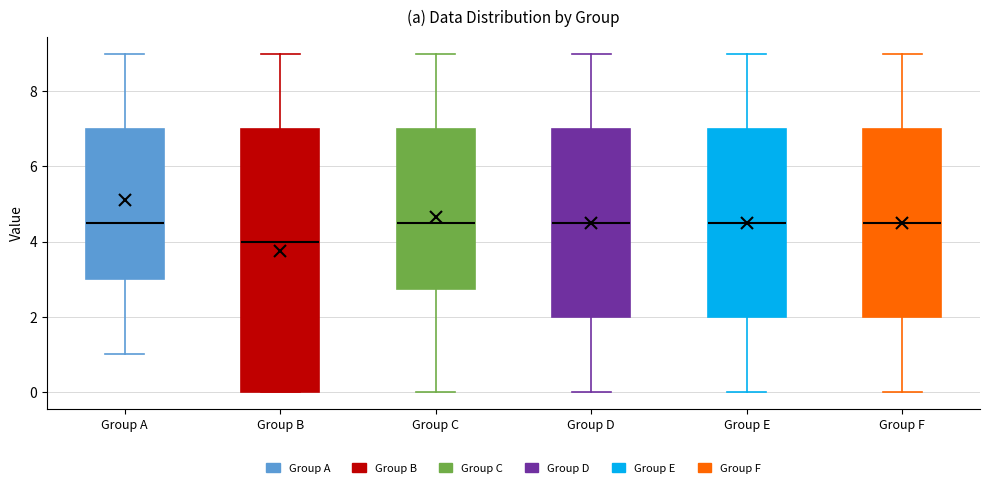

Reading left to right, read every box against the y-axis: the position of its median line, the range the box covers, and the ends of its whiskers. The values are not printed on the chart, so give them approximately, as read against the axis.

Group A: median 4.6, box 3.0 to 7.0, whiskers 1.0 to 9.0
Group B: median 4.0, box 0.0 to 7.0, whiskers 0.0 to 9.0
Group C: median 4.6, box 2.8 to 7.0, whiskers 0.0 to 9.0
Group D: median 4.6, box 2.0 to 7.0, whiskers 0.0 to 9.0
Group E: median 4.6, box 2.0 to 7.0, whiskers 0.0 to 9.0
Group F: median 4.6, box 2.0 to 7.0, whiskers 0.0 to 9.0